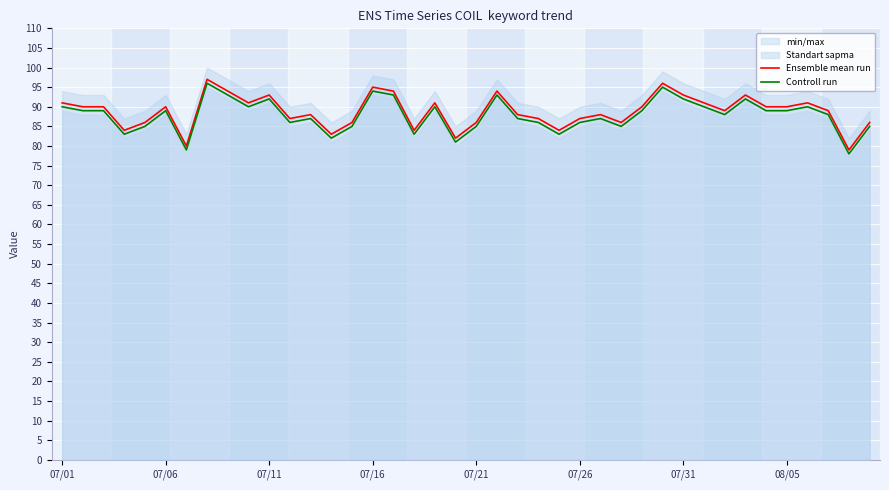

What is the value of the Controll run point at the 36th from the left?

89